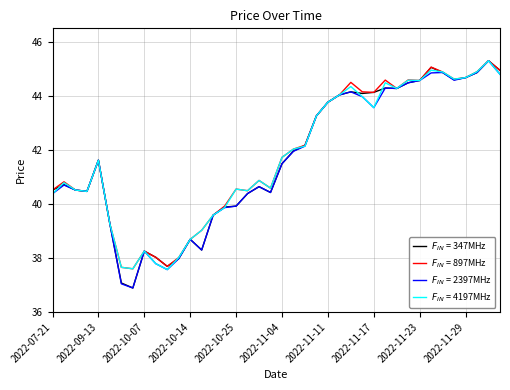

What is the maximum value shown in the chart?

45.3